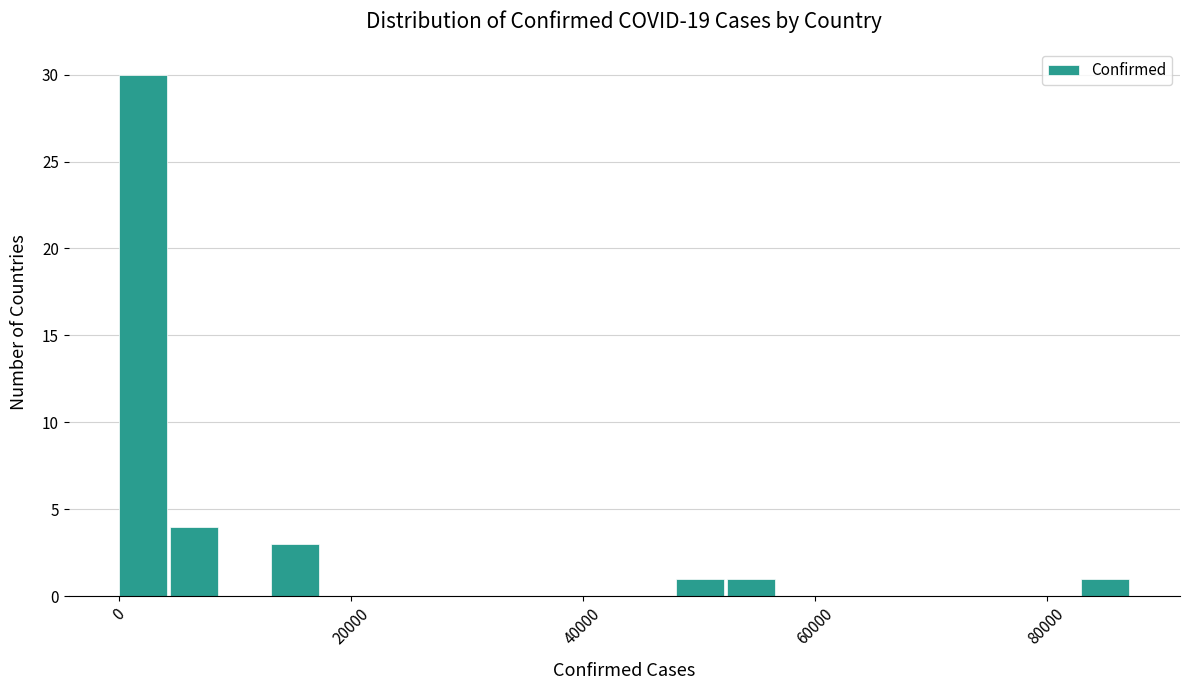

Read against the x-axis, roughly where is the centre of the tallest bar?

2000